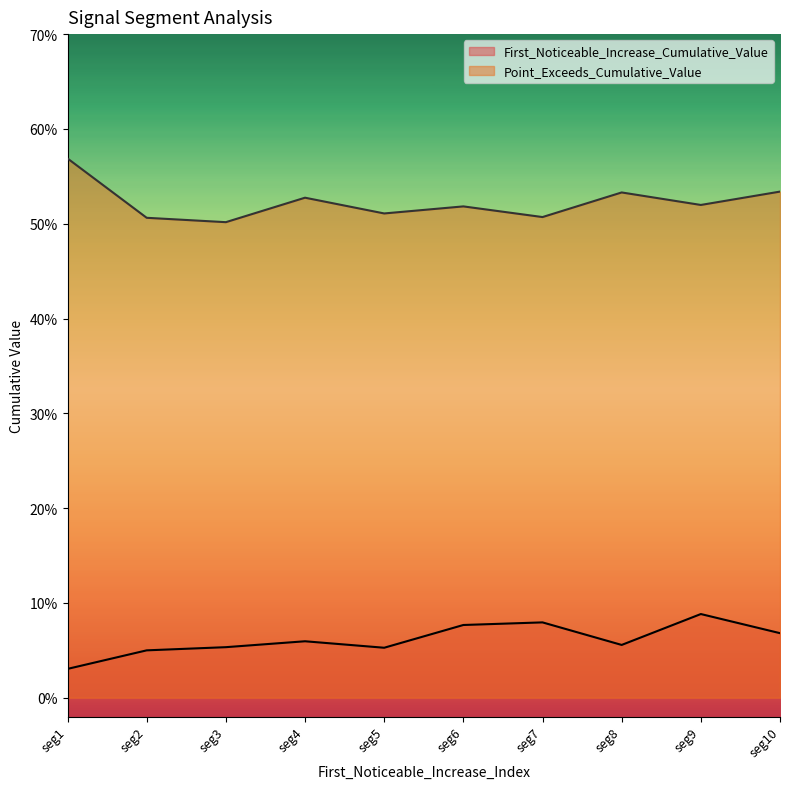

What is the value of the Point_Exceeds_Cumulative_Value point at the 7th from the left?

0.5